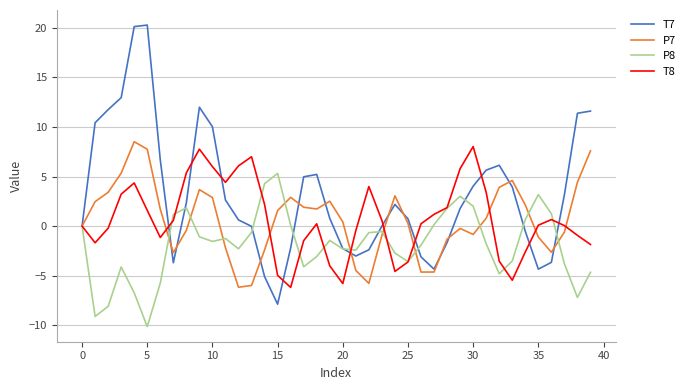

What is the greatest value displayed?

20.3